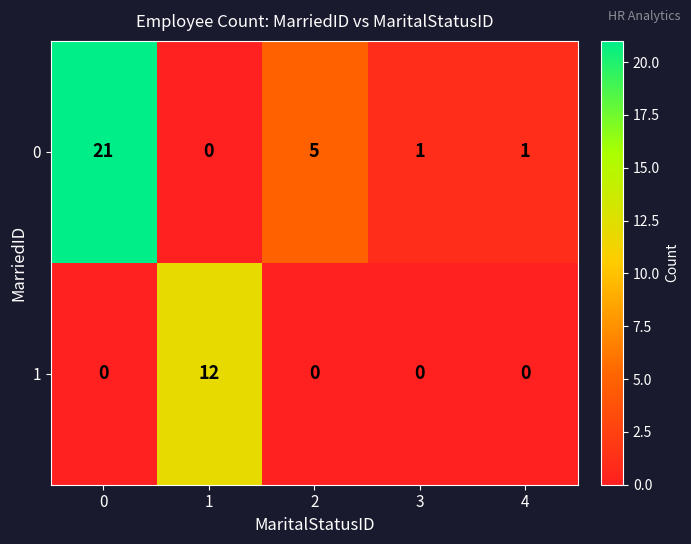

Which series has the widest spread of values?

0